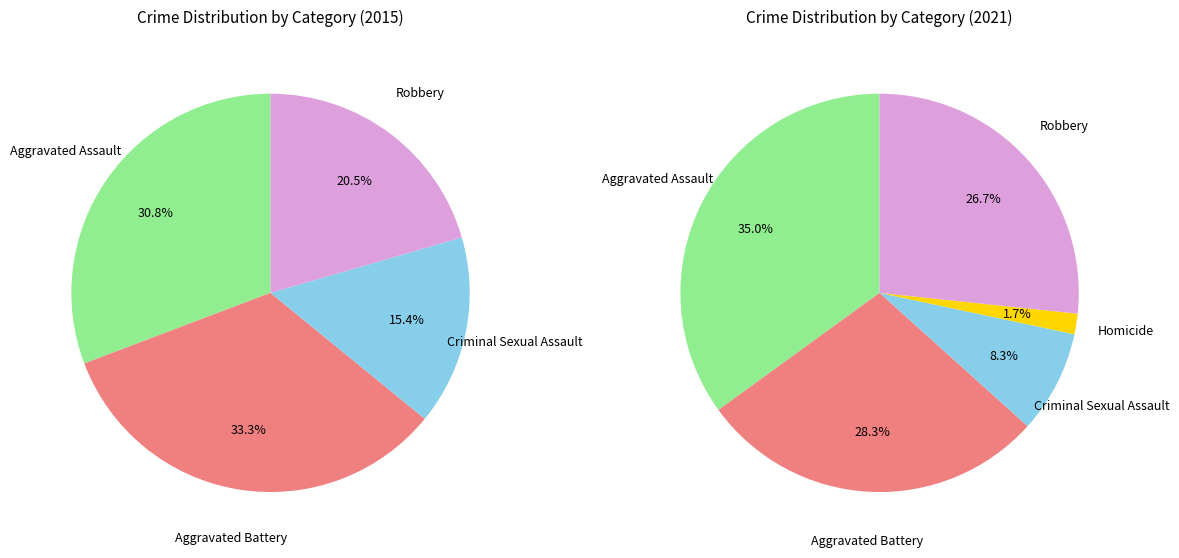

Between Criminal Sexual Assault and Homicide, which is larger?

Criminal Sexual Assault